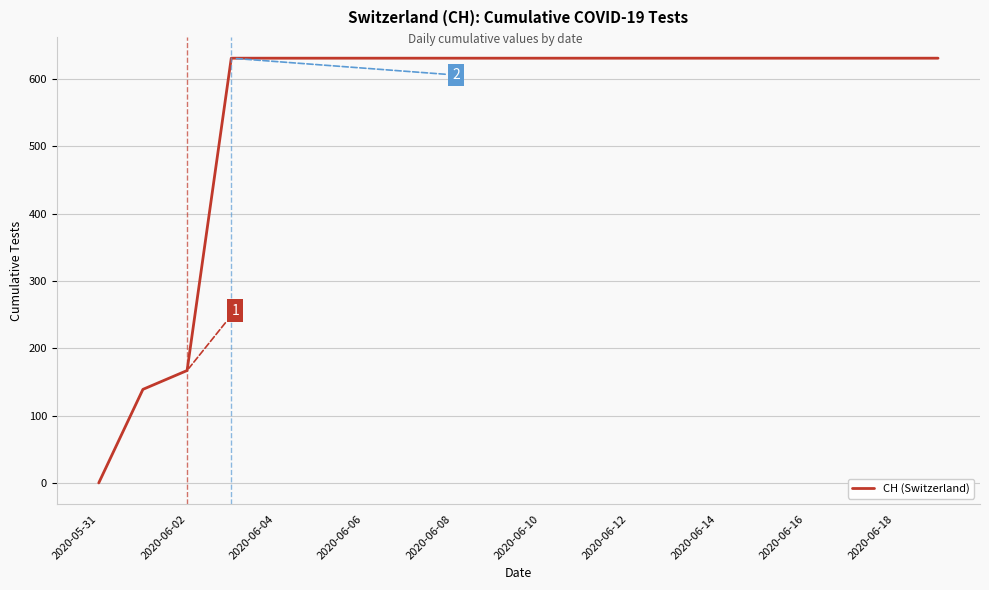

What is the greatest value displayed?

631